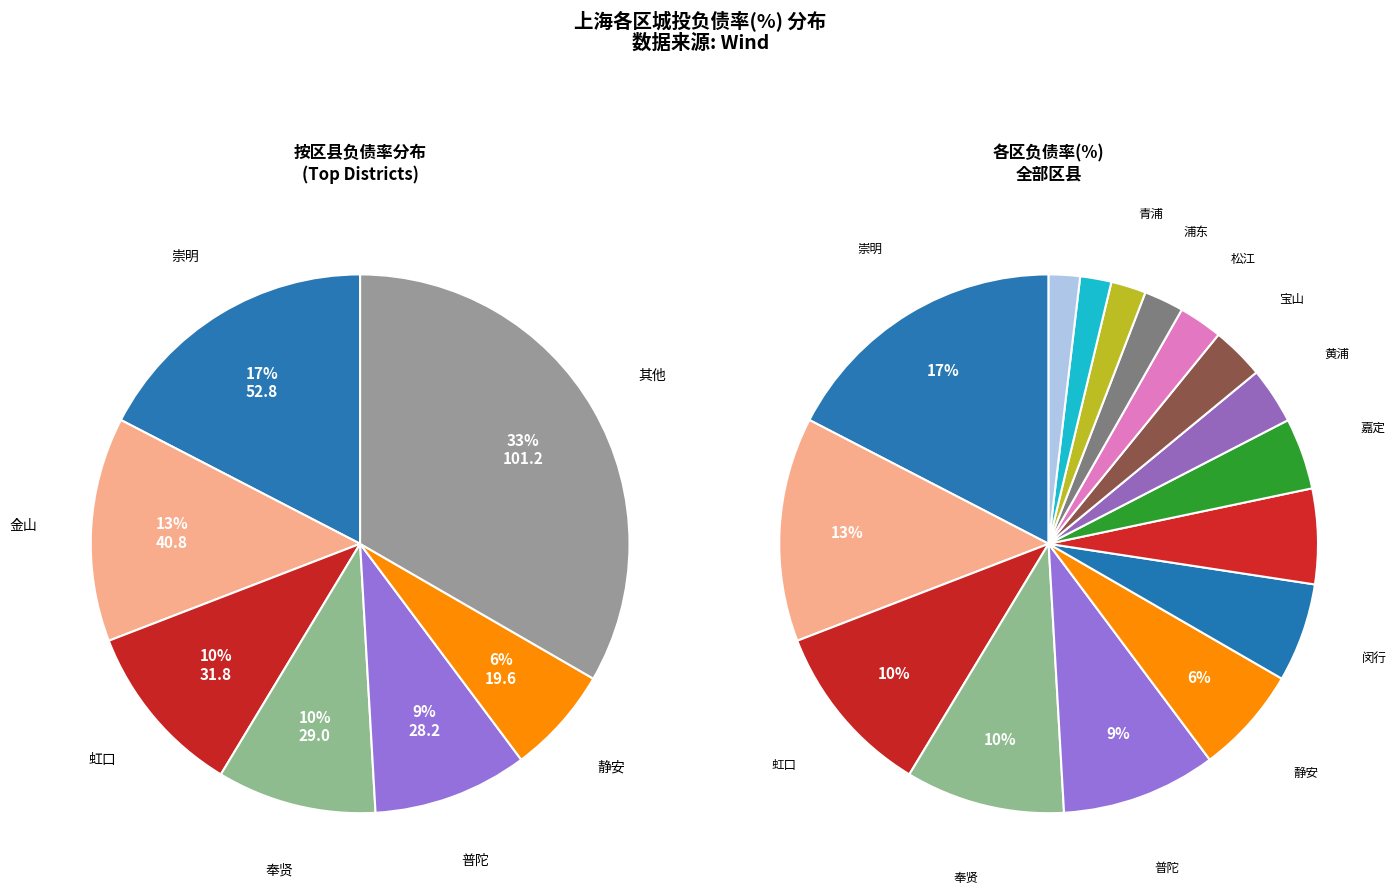

Which slice is the smallest?

长宁